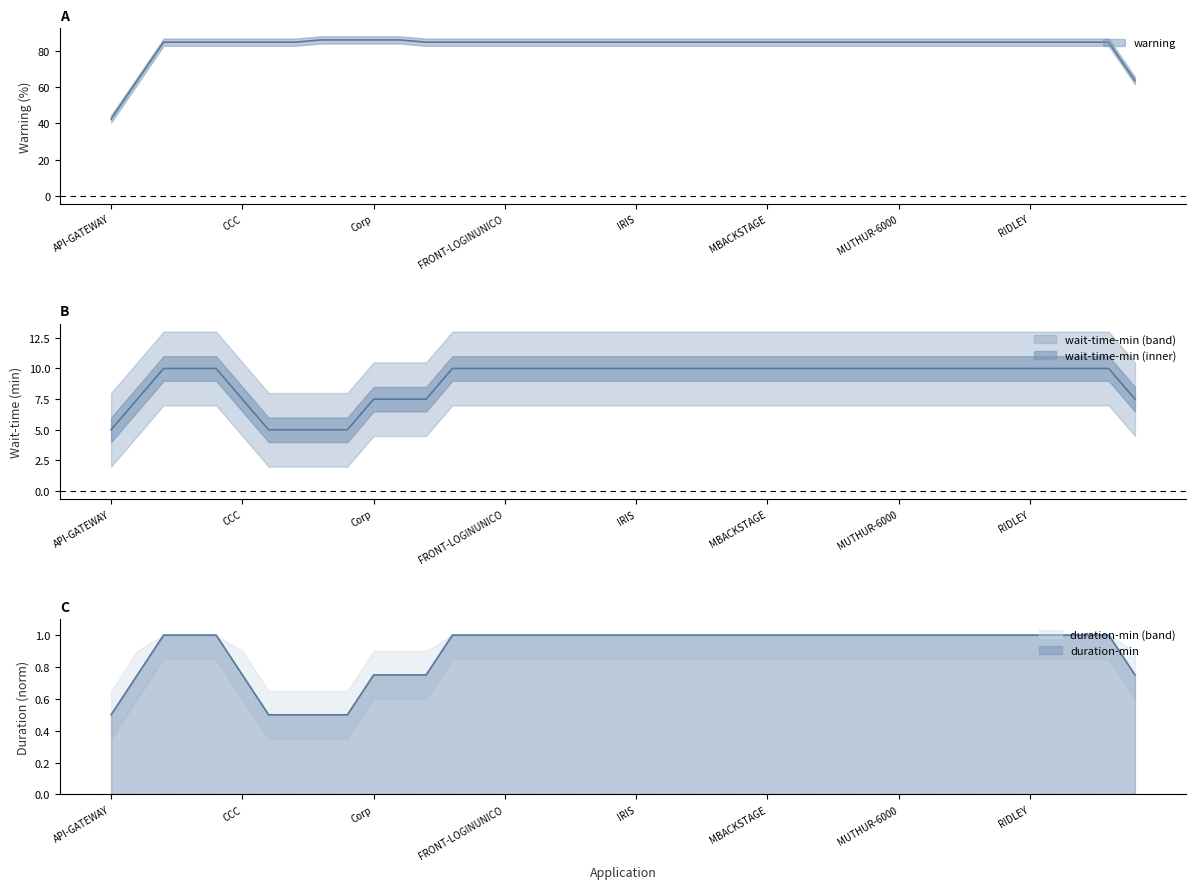

Does the chart have visible grid lines?

No